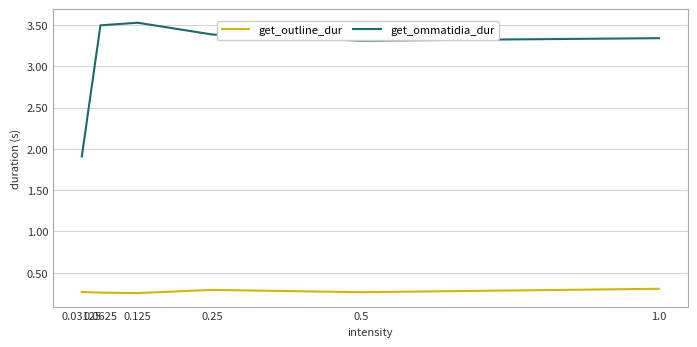

What value does the get_ommatidia_dur series have at 0.03125?

1.9